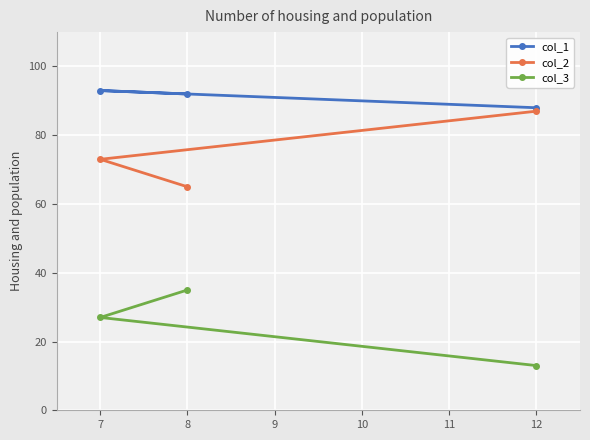

Is the value of col_2 at 7 greater than the value of col_3 at 12?

Yes